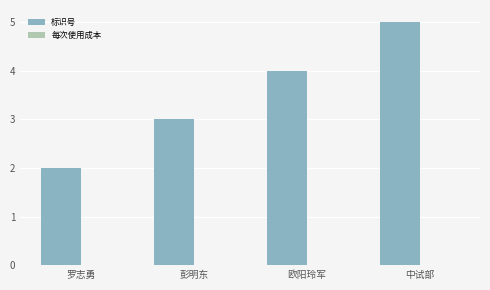

Which has a higher value, 欧阳玲军 or 彭明东?

欧阳玲军